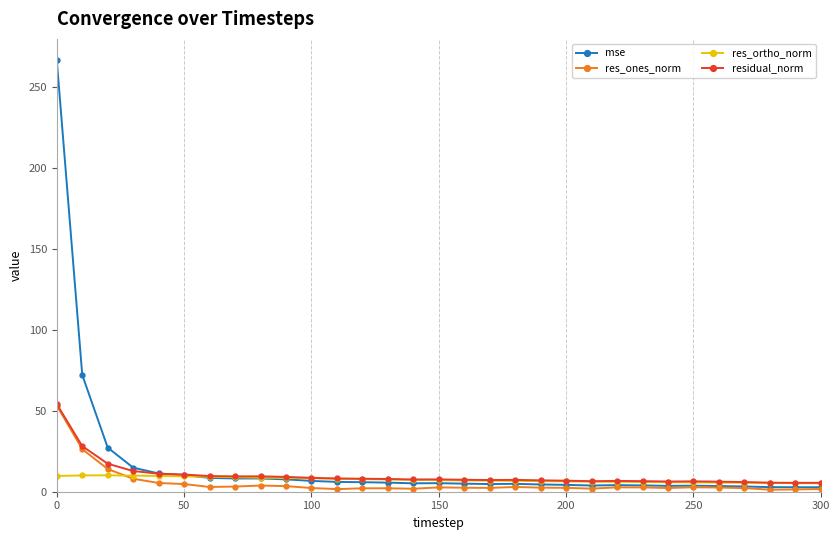

True or false: residual_norm has more than 1 points higher than both neighbors.

True